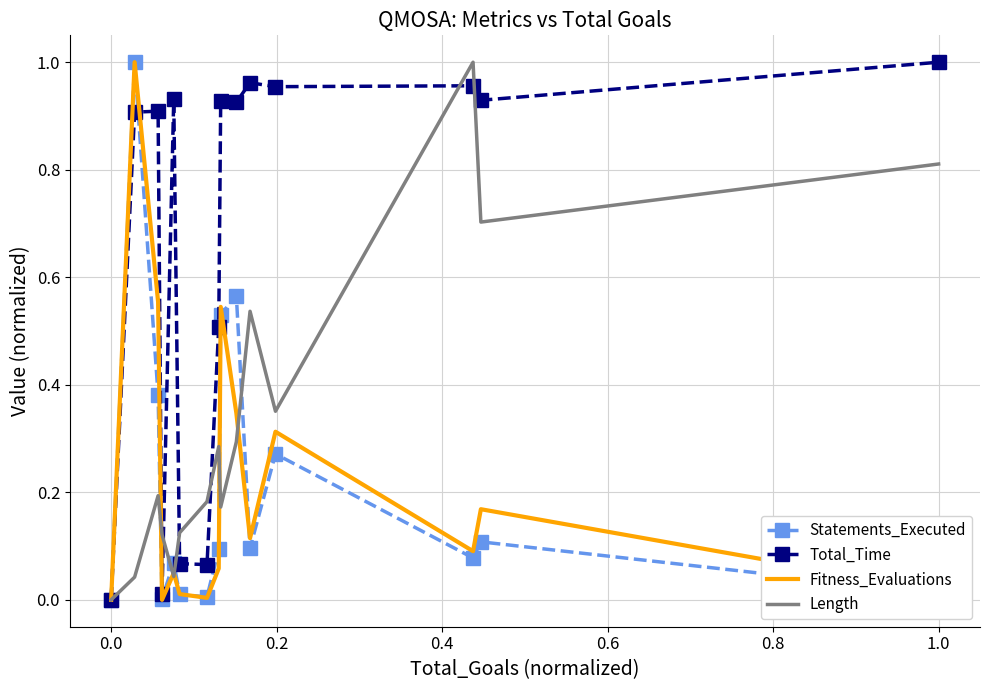

Which series has the largest total across all categories?

Total_Time